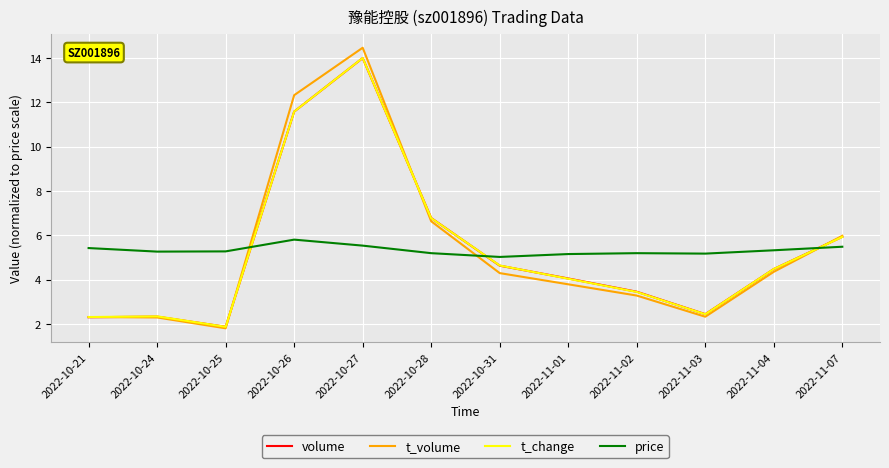

At which category does the chart reach its minimum across all series?

2022-10-25